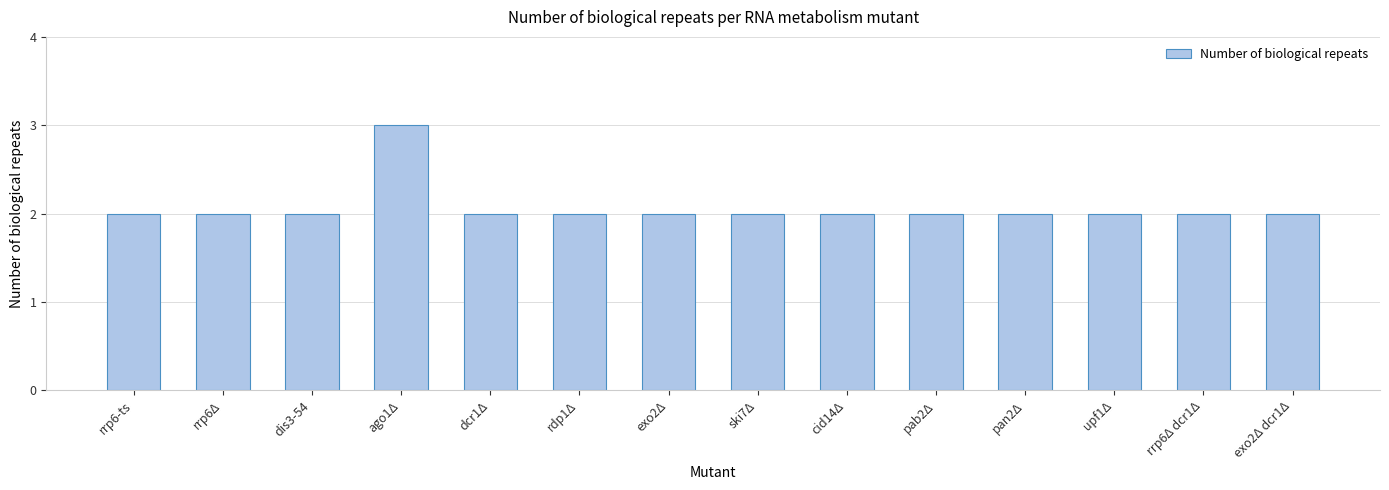

Are the bars grouped side by side (vs. stacked)?

No